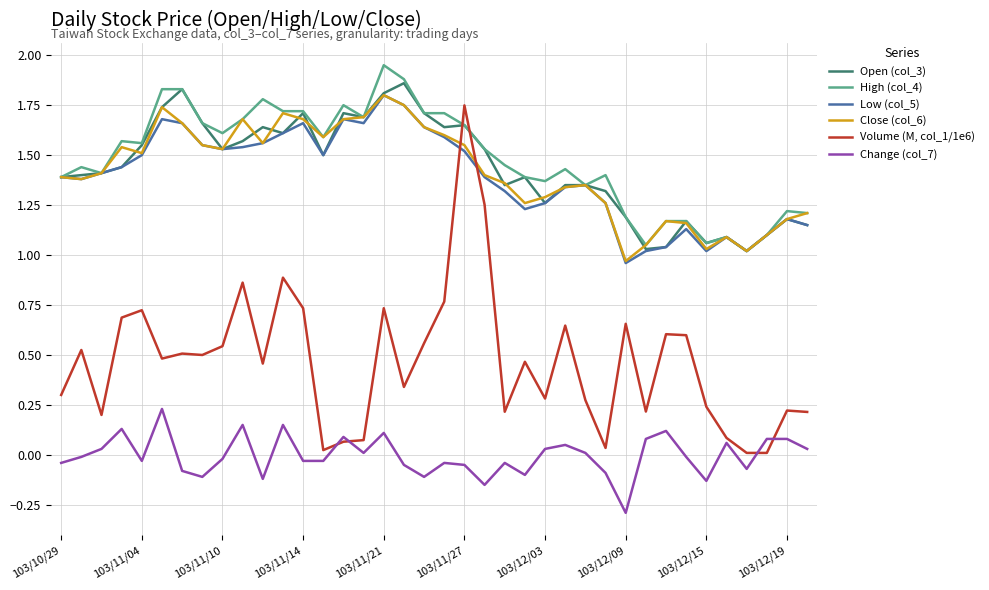

True or false: Open (col_3) and Volume (M, col_1/1e6) cross at least once.

True